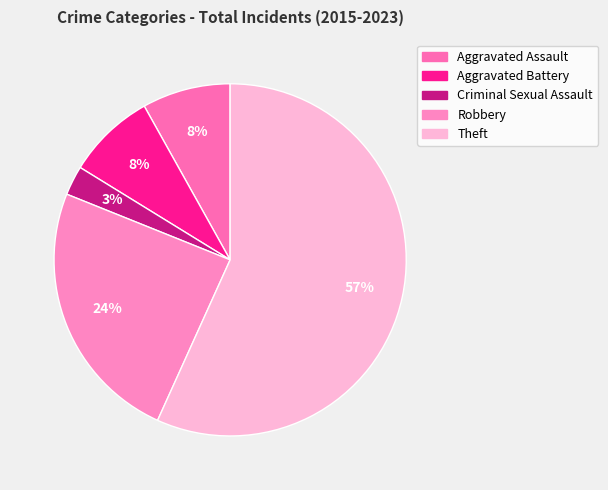

Which category has the smallest portion of the pie?

Criminal Sexual Assault